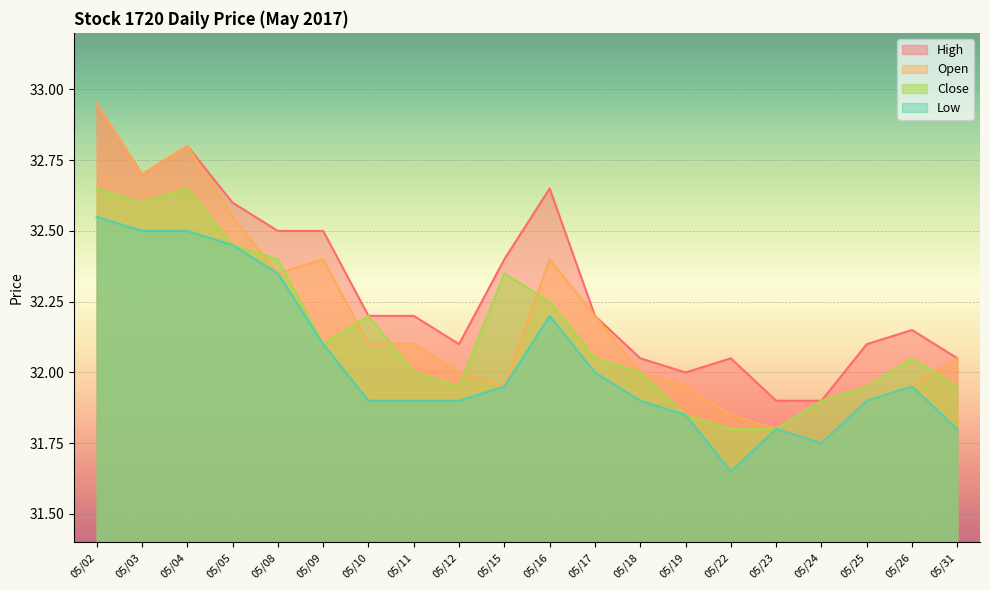

How many categories are shown in the chart?

20